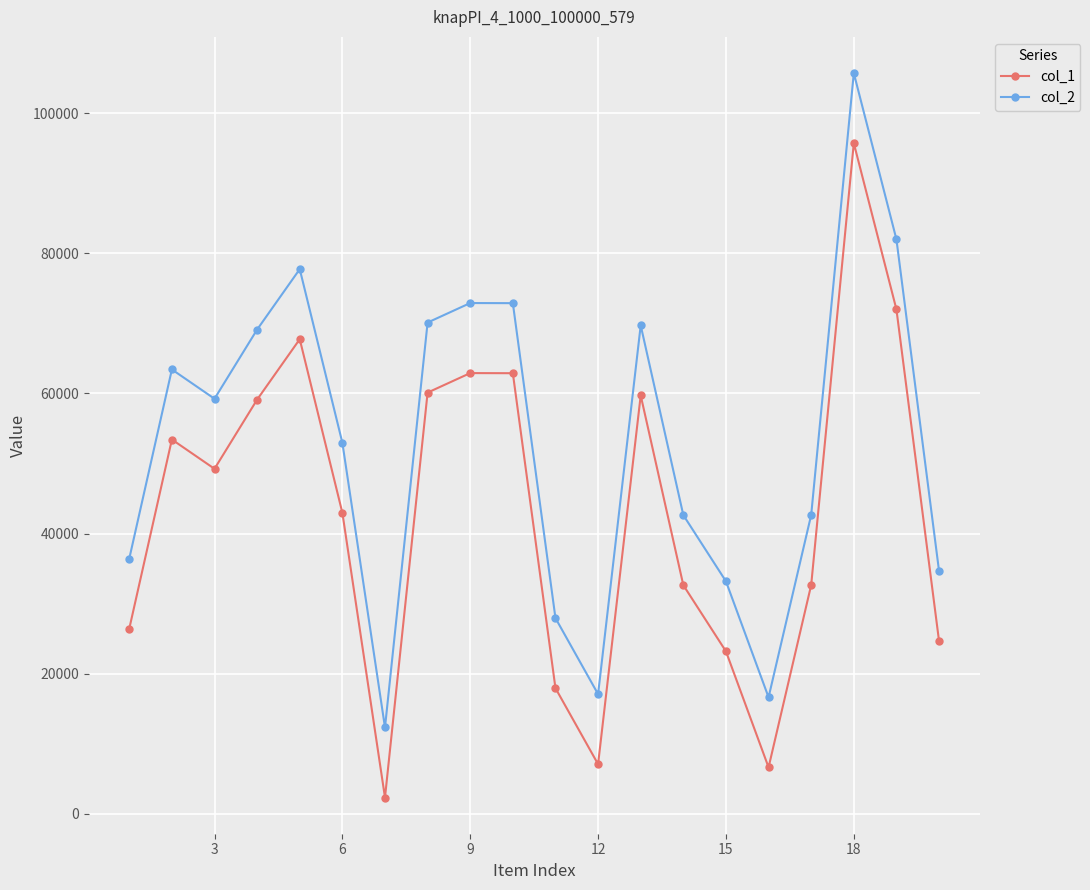

Rank the series by their maximum value, from lowest to highest.

col_1, col_2